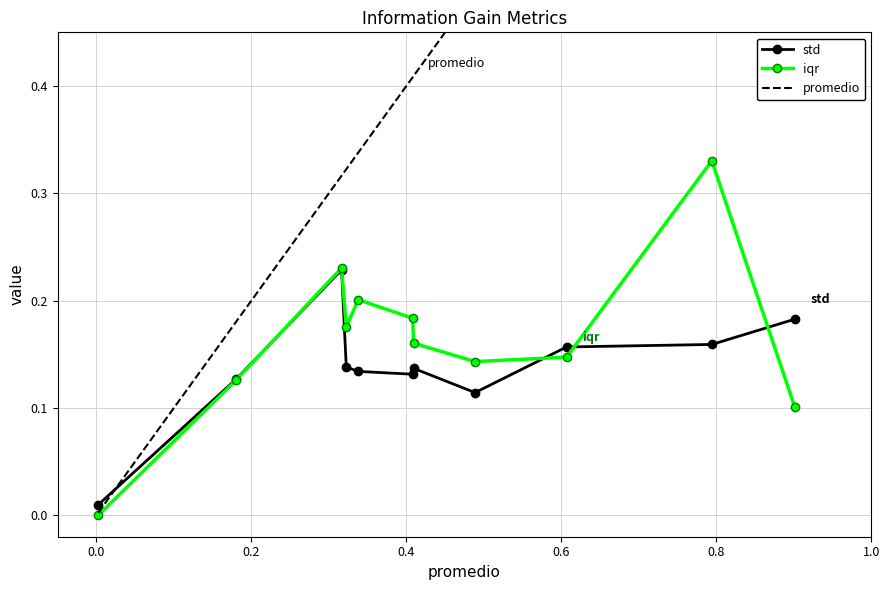

What is the value of the std point at the 9th from the left?

0.2